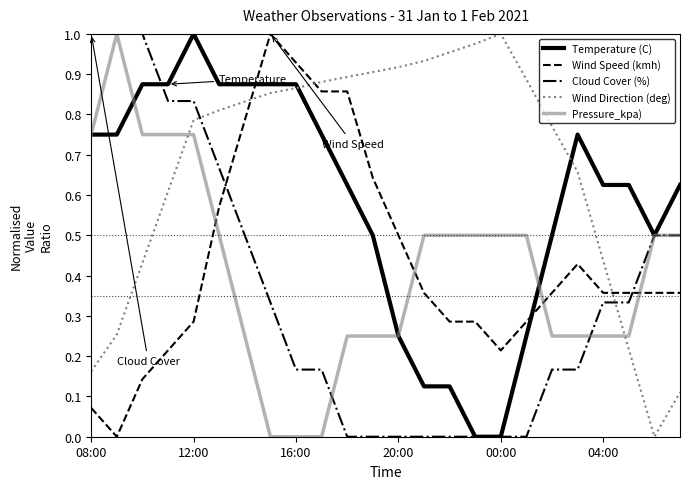

Which series has the largest total across all categories?

Wind Direction (deg)